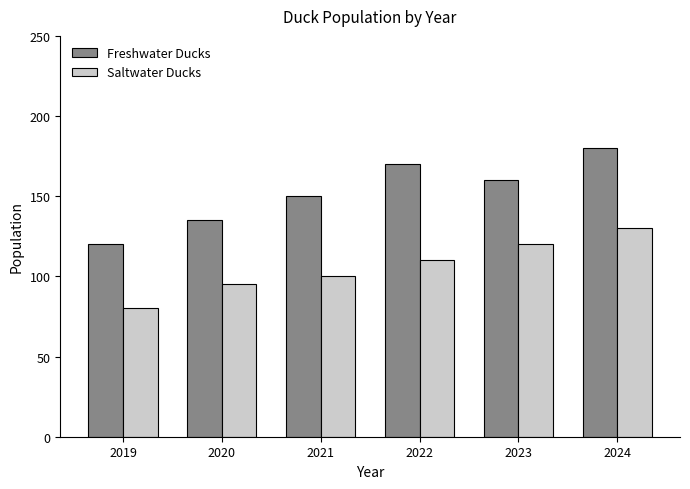

What is the sum of the Saltwater Ducks values at 2023 and 2021?

220